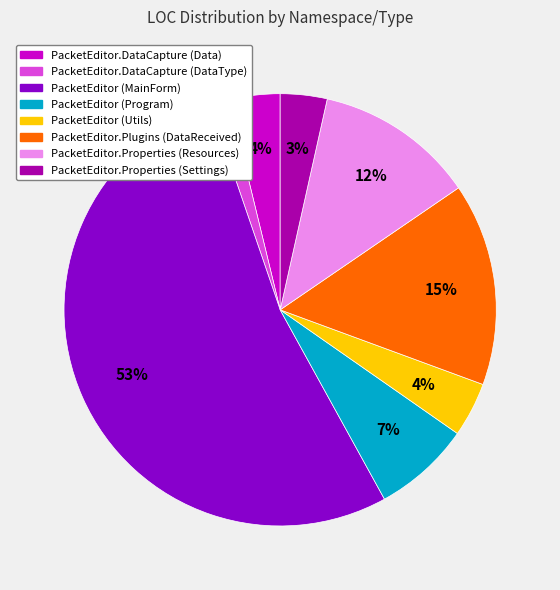

Is the sum of PacketEditor.Properties (Resources) and PacketEditor (Utils) greater than half?

No